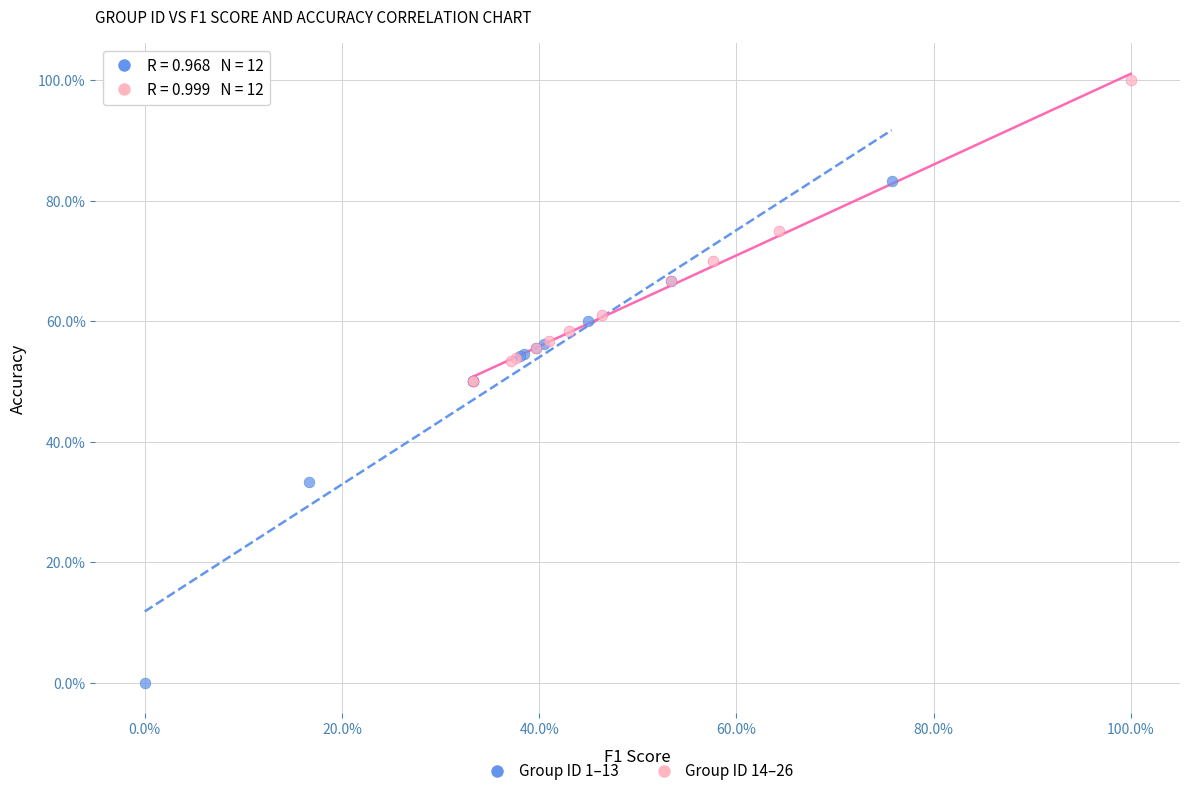

What are all the series names shown in the legend?

Group ID 1–13, Group ID 14–26